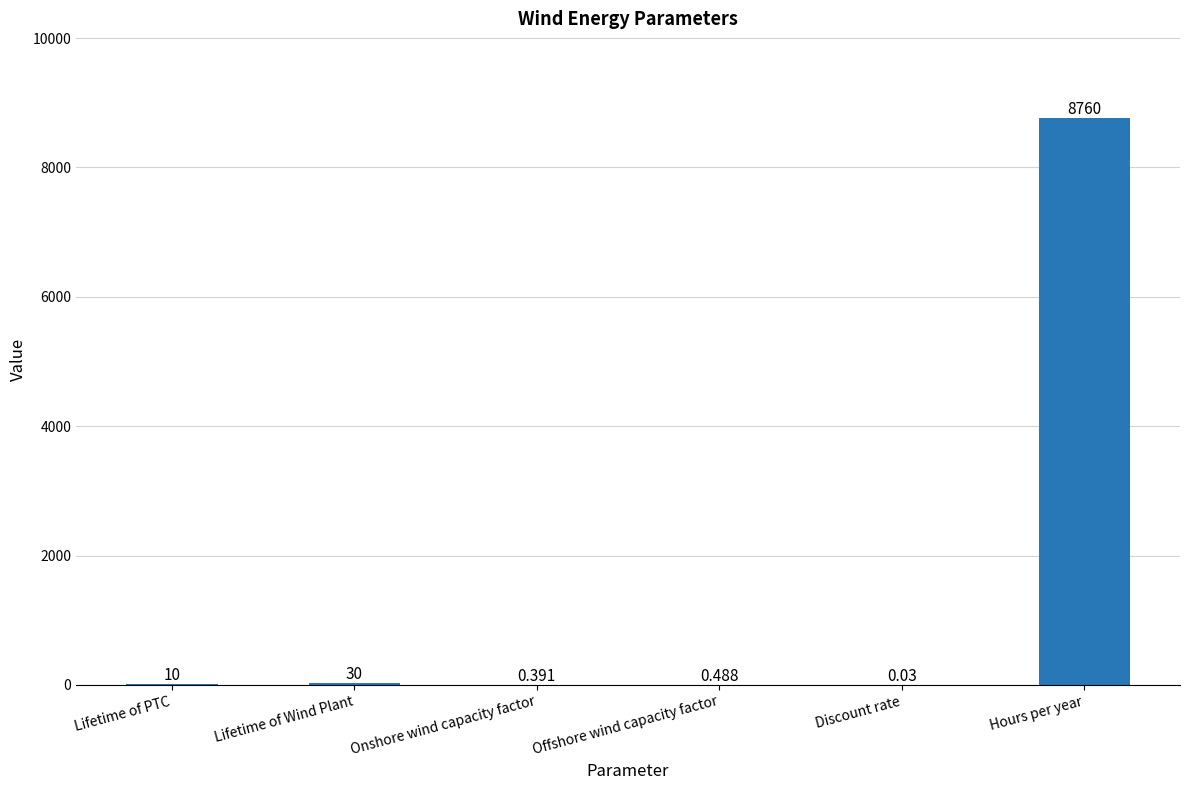

Approximately how many times larger is the value at Lifetime of PTC compared to Lifetime of Wind Plant?

0.3